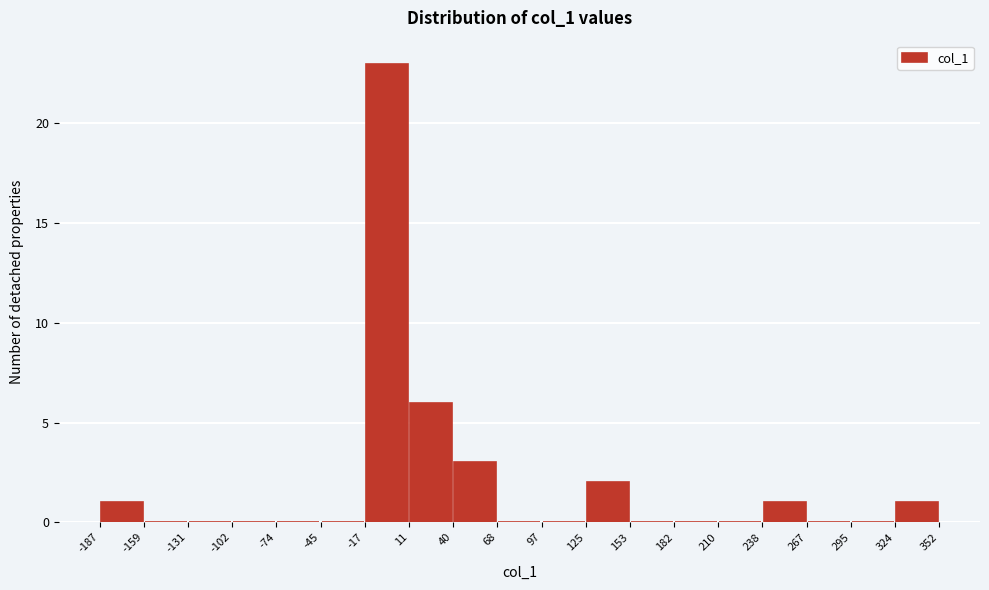

Reading left to right, transcribe this chart: for each bar, give the range it covers on the x-axis and its height. The values are not printed on the chart, so give them approximately, as read against the axis.

-187 to -159: 1
-159 to -131: 0
-131 to -102: 0
-102 to -74: 0
-74 to -45: 0
-45 to -17: 0
-17 to 11: 23
11 to 40: 6
40 to 68: 3
68 to 97: 0
97 to 125: 0
125 to 153: 2
153 to 182: 0
182 to 210: 0
210 to 238: 0
238 to 267: 1
267 to 295: 0
295 to 324: 0
324 to 352: 1